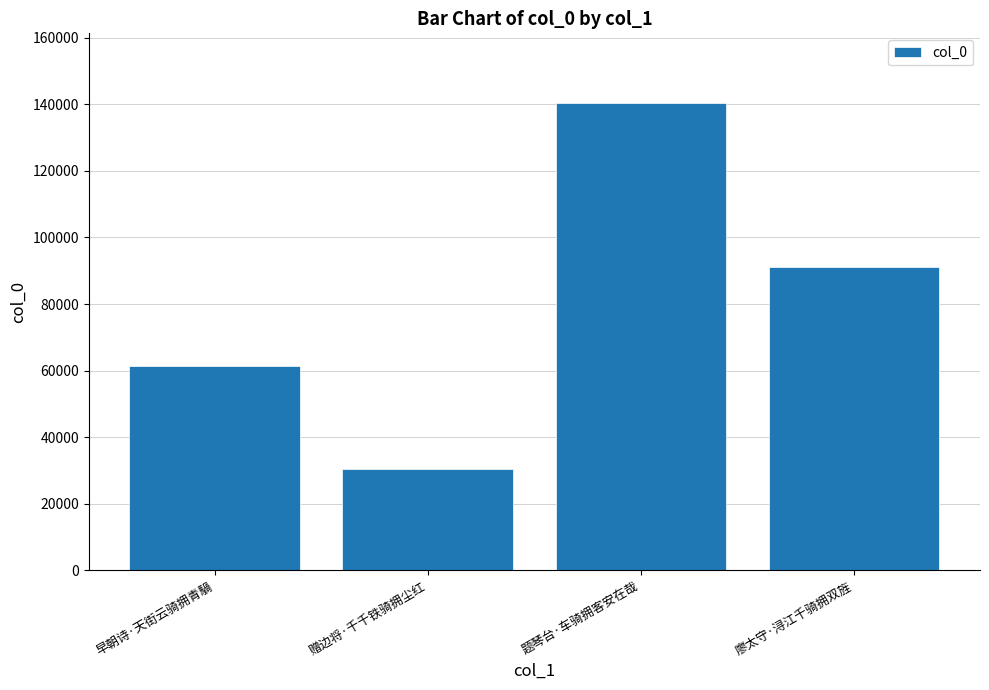

Are the bars grouped side by side (vs. stacked)?

No